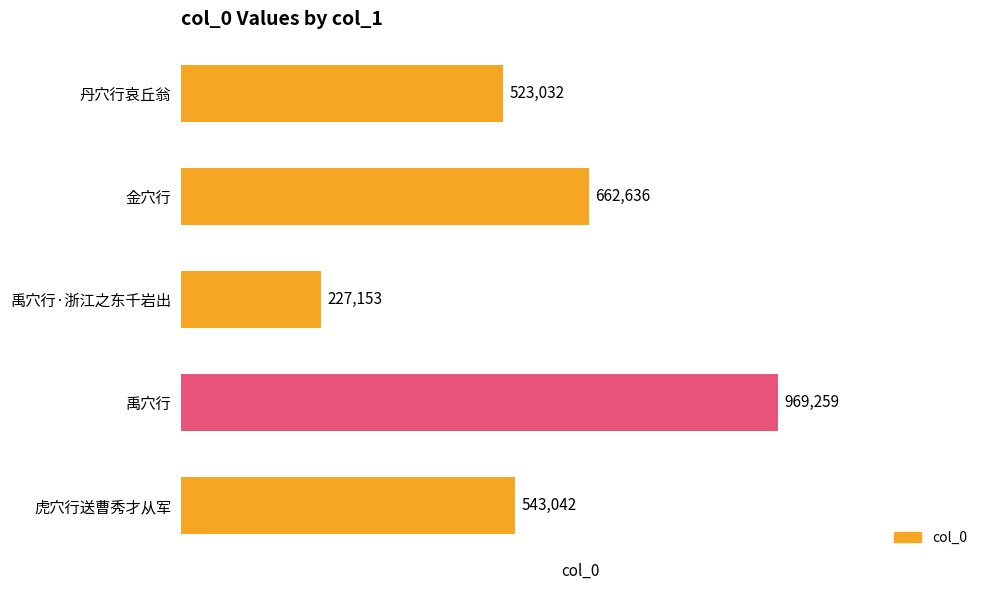

Reading bottom to top, what are all the values shown in this chart?

虎穴行送曹秀才从军=543042	禹穴行=969259	禹穴行·浙江之东千岩出=227153	金穴行=662636	丹穴行哀丘翁=523032